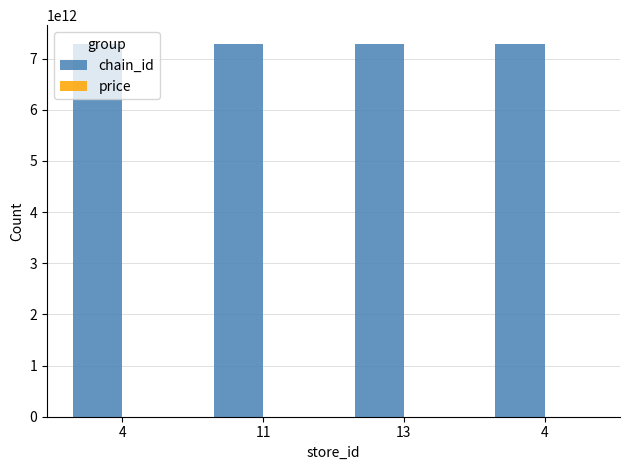

Reading left to right, list all the values displayed in this chart.

chain_id: 4=7290526500006.0	11=7290526500006.0	13=7290526500006.0	4=7290700100008.0
price: 4=59.9	11=59.9	13=59.9	4=34.9